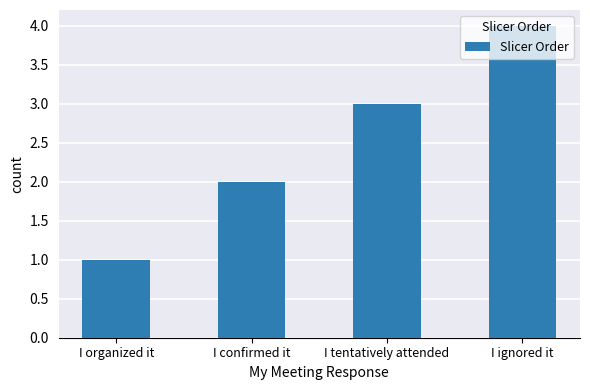

Read the value at I organized it.

1